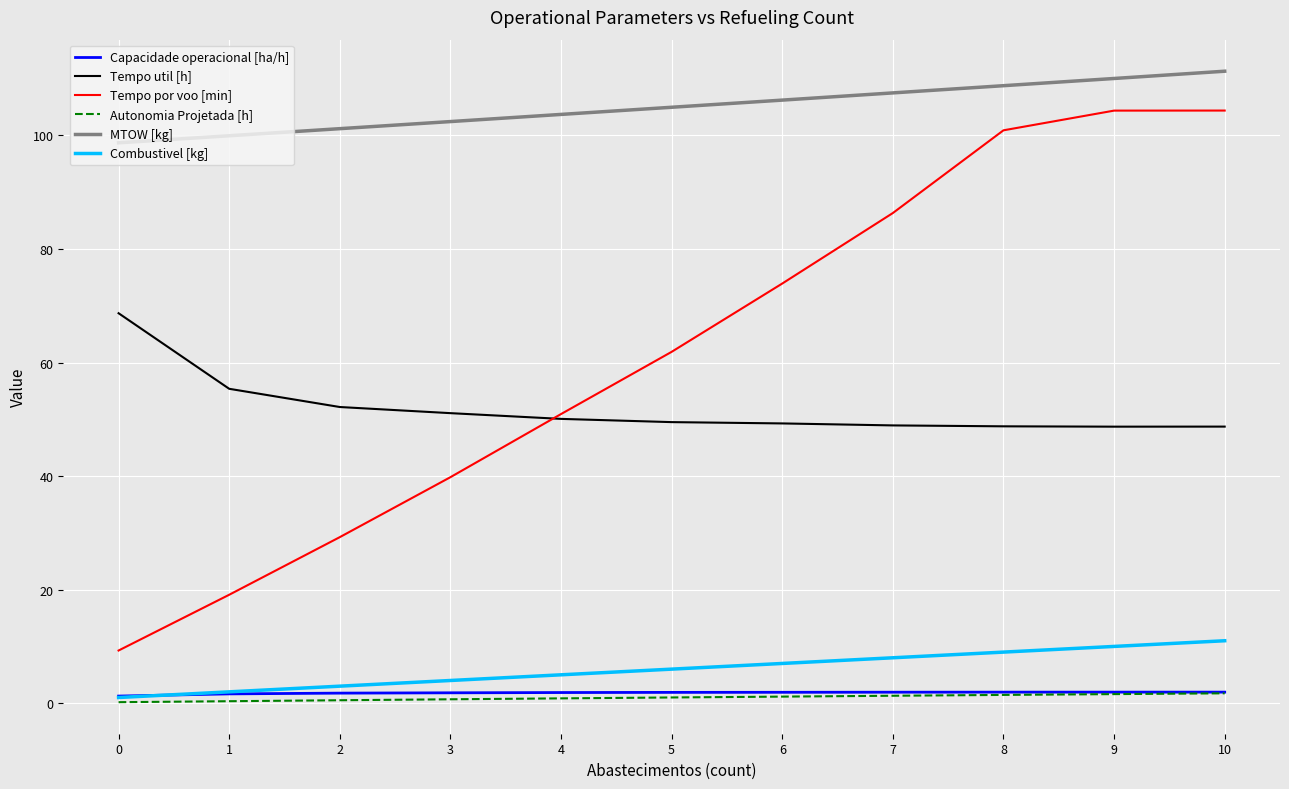

True or false: MTOW [kg] has a value of 98.7 at 0.

True